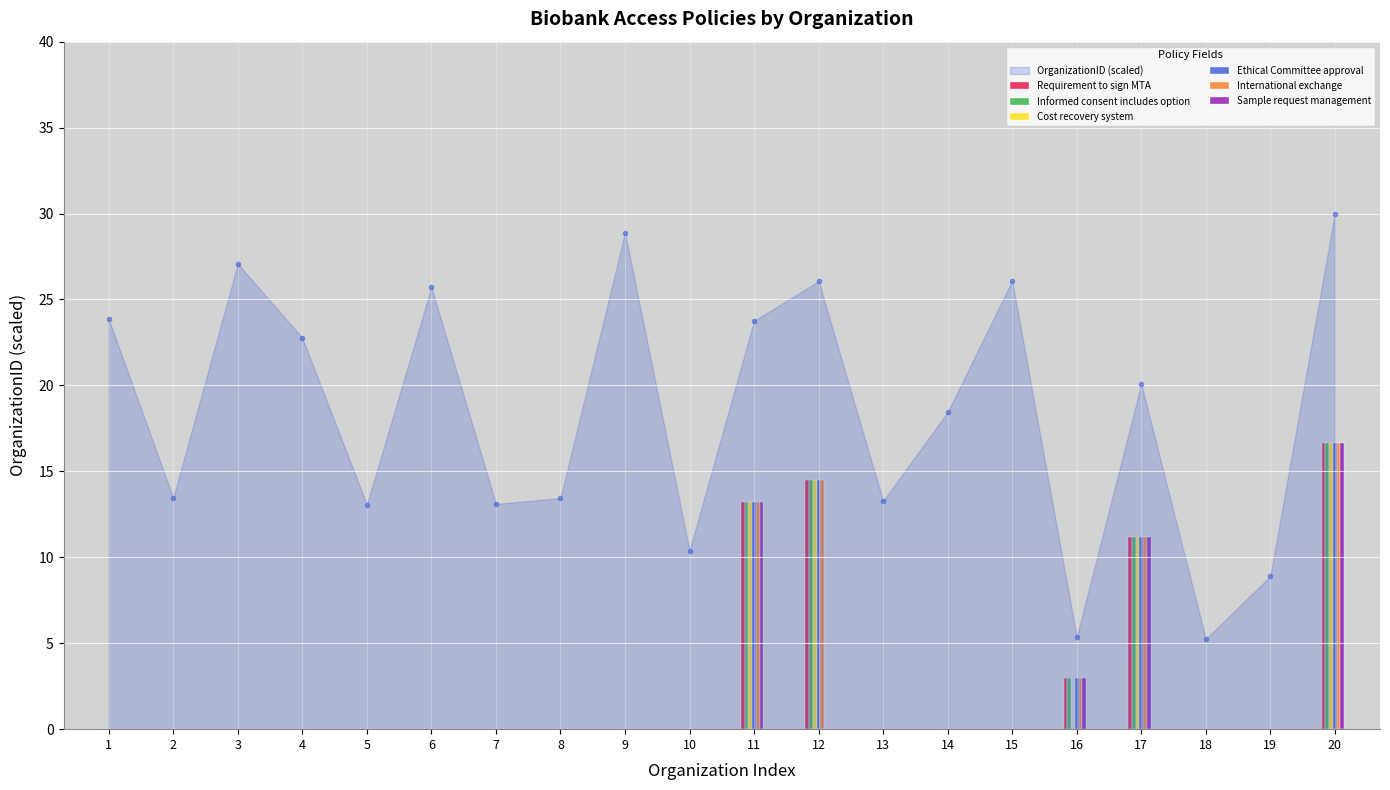

Which series changed the most between 12 and 16?

Cost recovery system